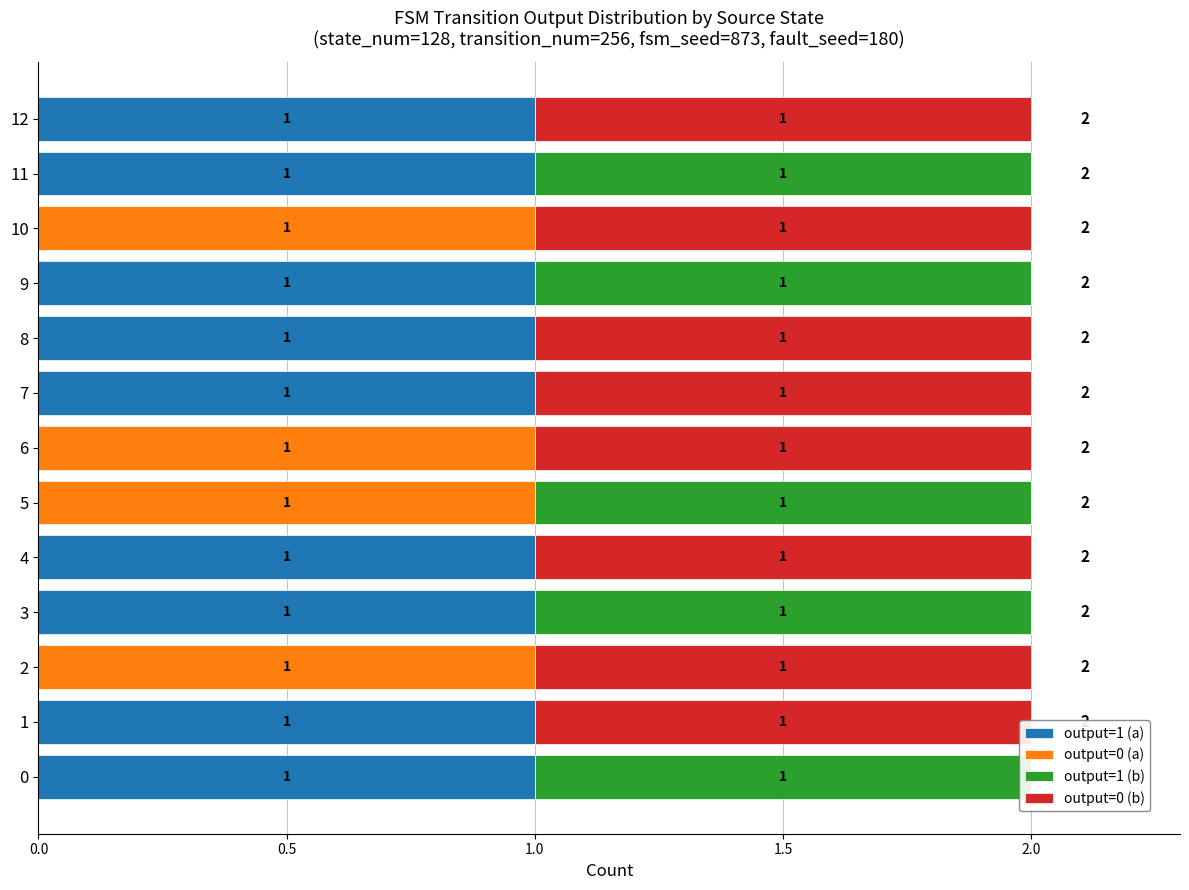

The value of output=1 (b) at 2 is 0. True or false?

False